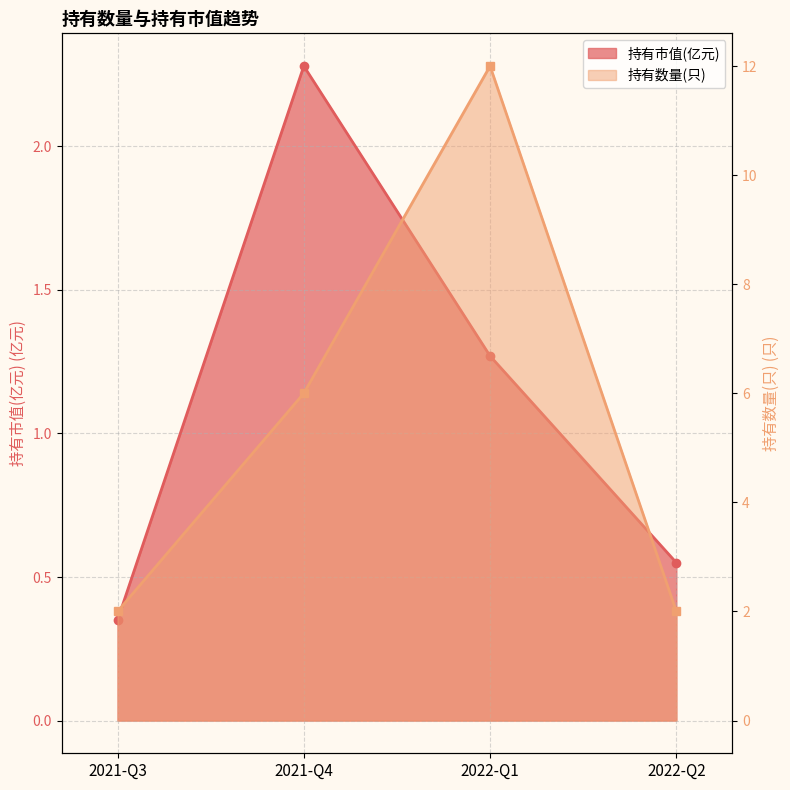

What is the average value of the 持有市值(亿元) series?

1.1